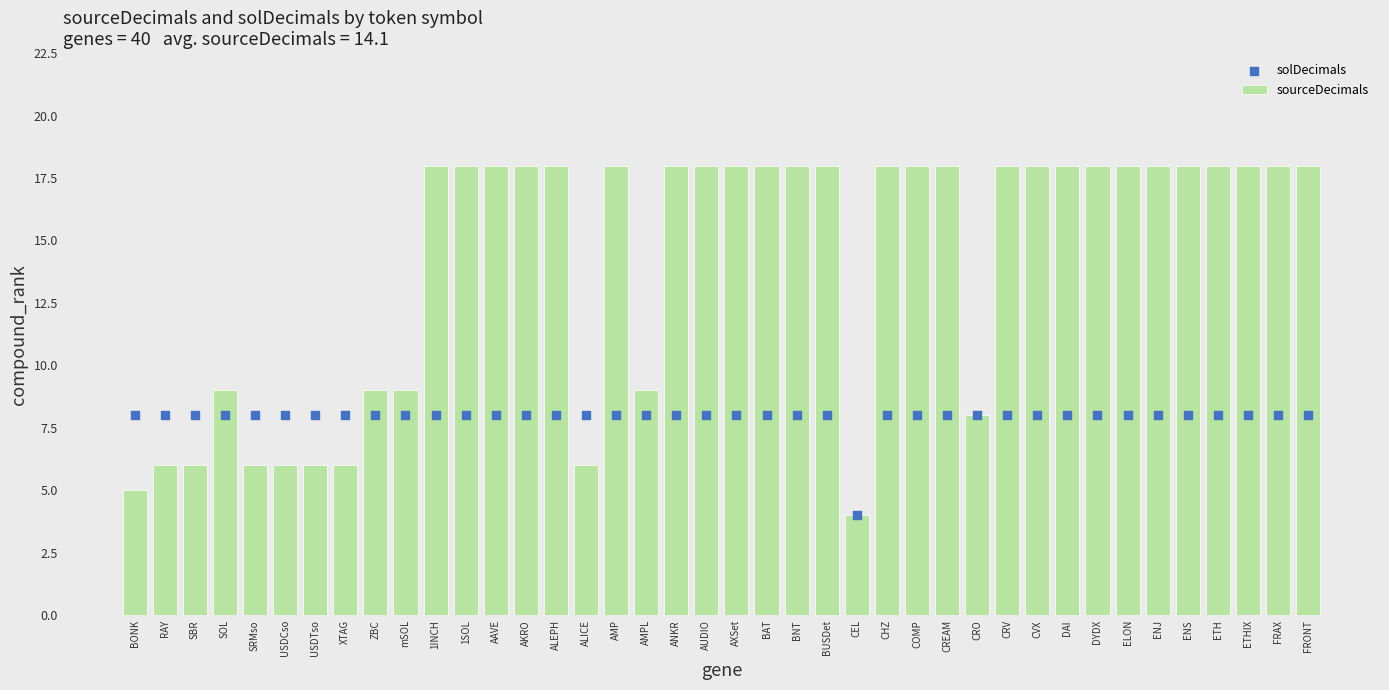

At how many categories does at least one series exceed 15?

26